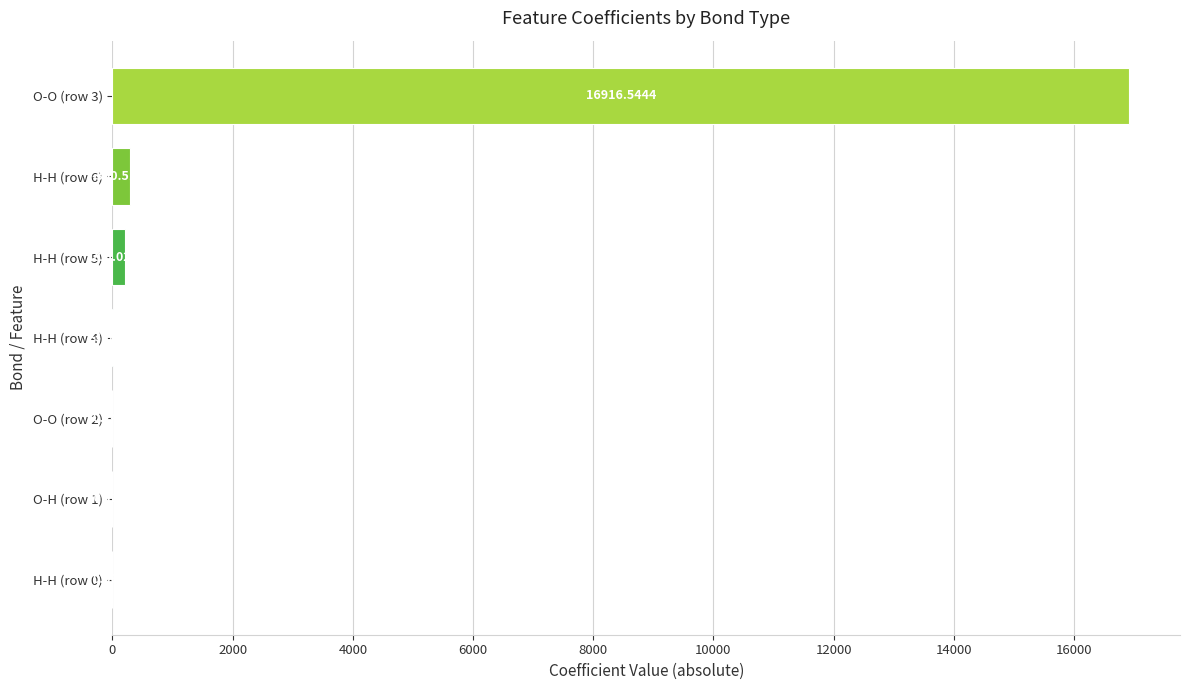

What is the change in value from O-H (row 1) to H-H (row 4)?

+3.5